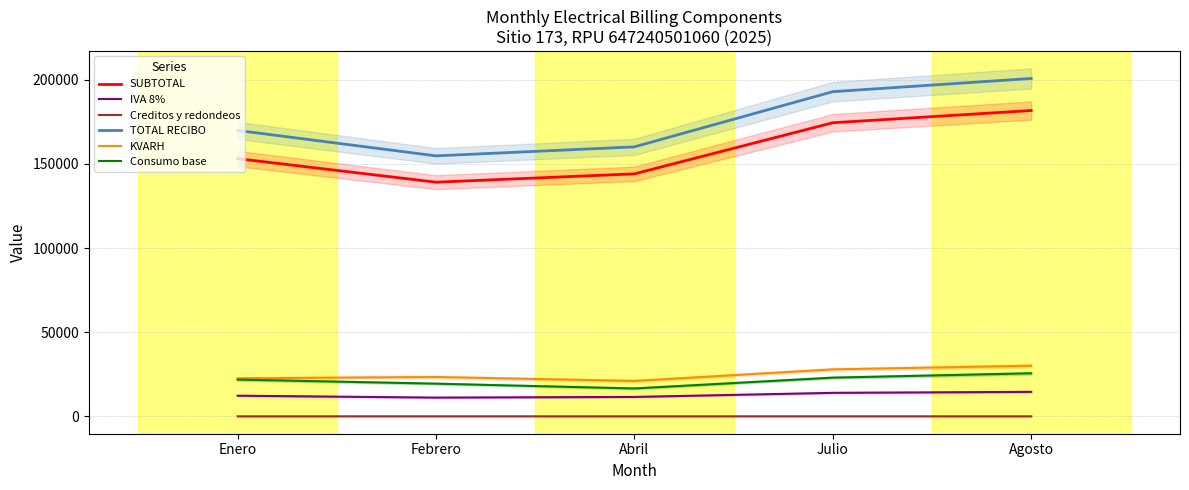

What is the average value of the SUBTOTAL series?

158479.7